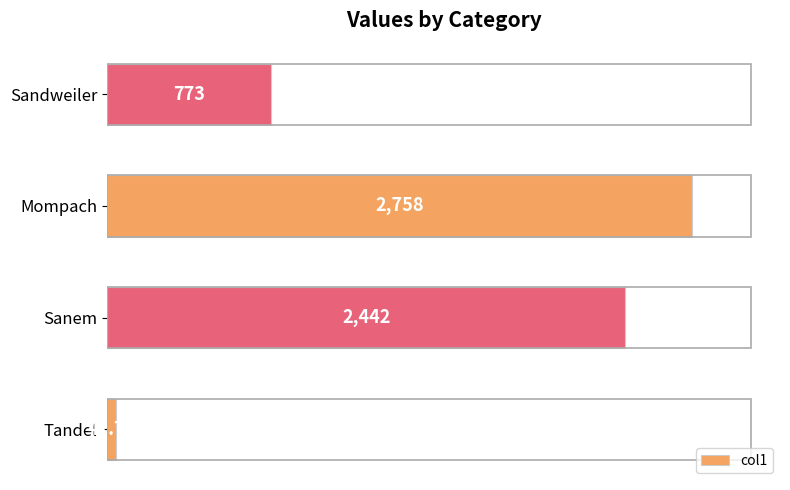

Rank the categories by value from highest to lowest.

Mompach, Sanem, Sandweiler, Tandel